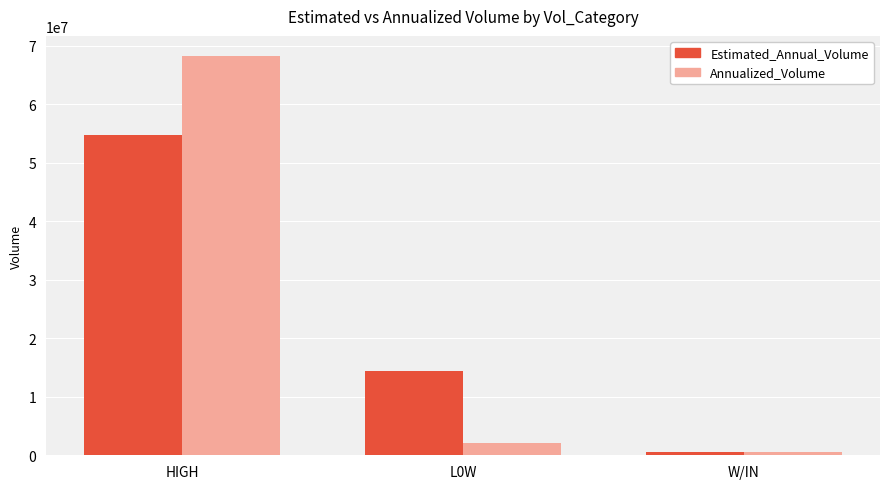

What is the label of the 1st bar from the right?

W/IN